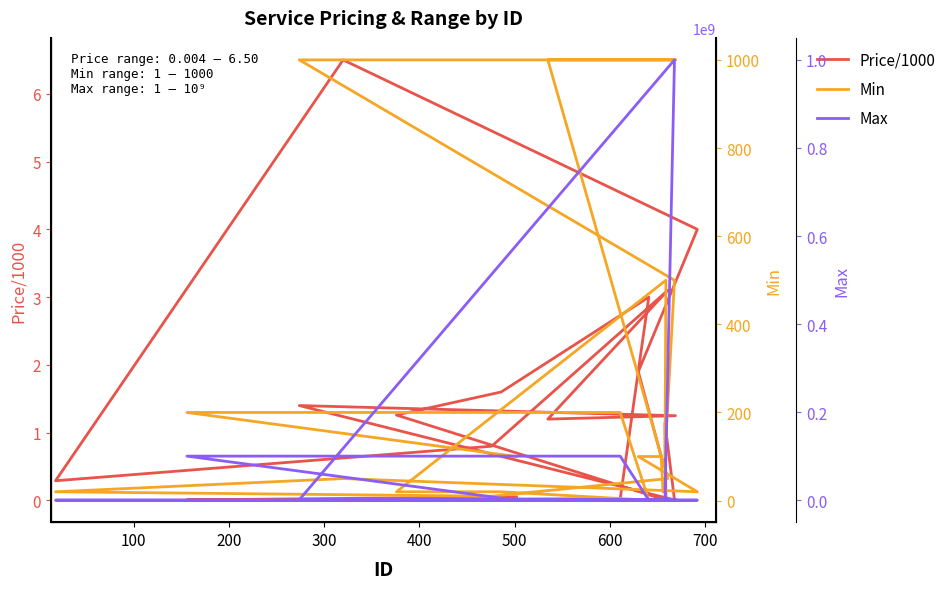

What is the difference between the maximum and minimum values in the Min series?

999.0